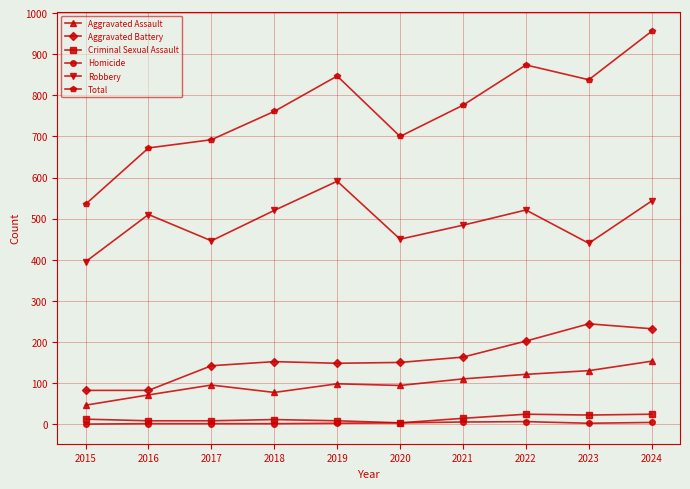

Rank the series by their maximum value, from highest to lowest.

Total, Robbery, Aggravated Battery, Aggravated Assault, Criminal Sexual Assault, Homicide